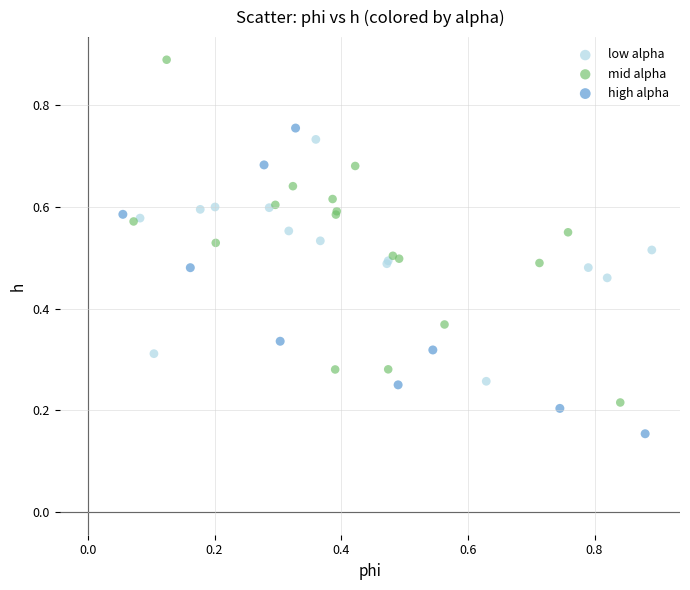

Which series has the largest Y range (max minus min)?

mid alpha